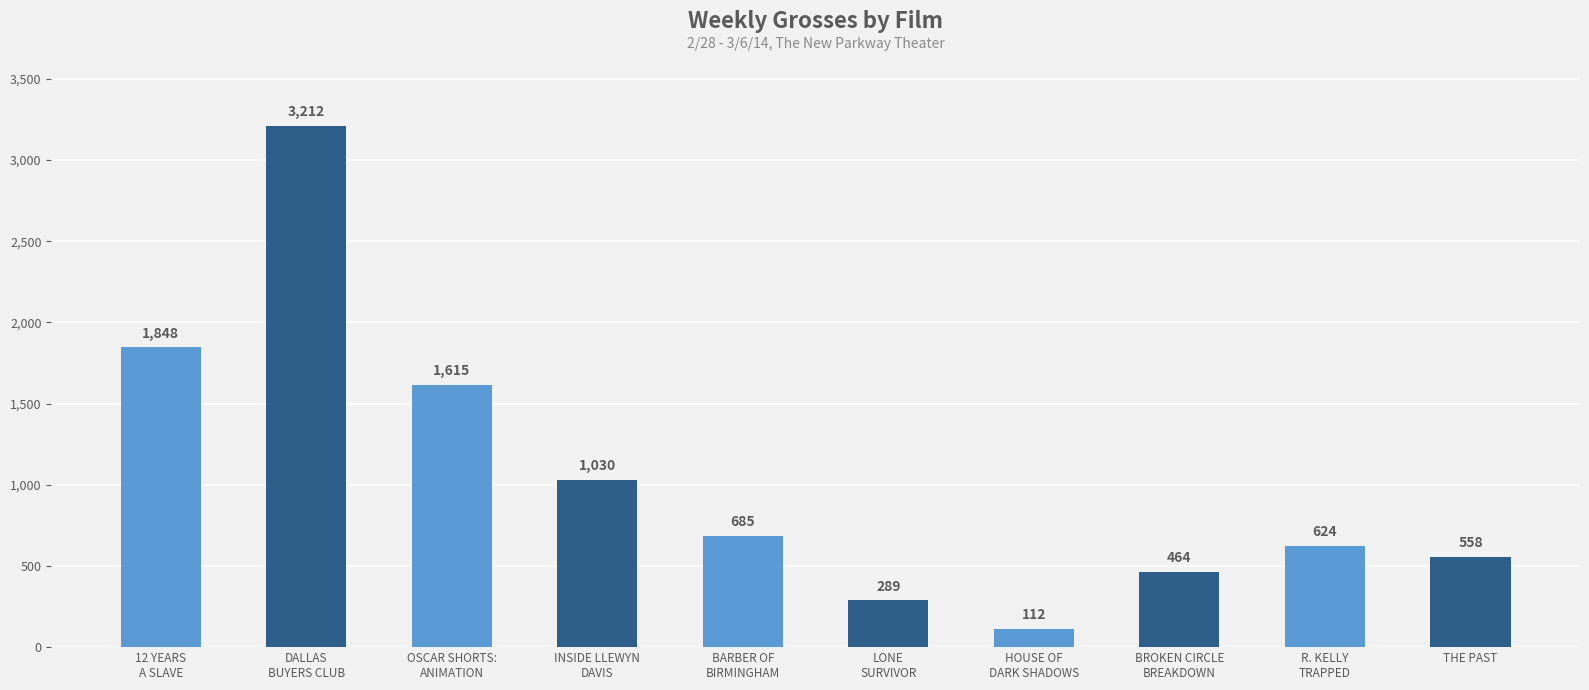

Reading left to right, what are all the values shown in this chart?

12 YEARS
A SLAVE=1848	DALLAS
BUYERS CLUB=3212	OSCAR SHORTS:
ANIMATION=1615	INSIDE LLEWYN
DAVIS=1030	BARBER OF
BIRMINGHAM=685	LONE
SURVIVOR=289	HOUSE OF
DARK SHADOWS=112	BROKEN CIRCLE
BREAKDOWN=464	R. KELLY
TRAPPED=624	THE PAST=558